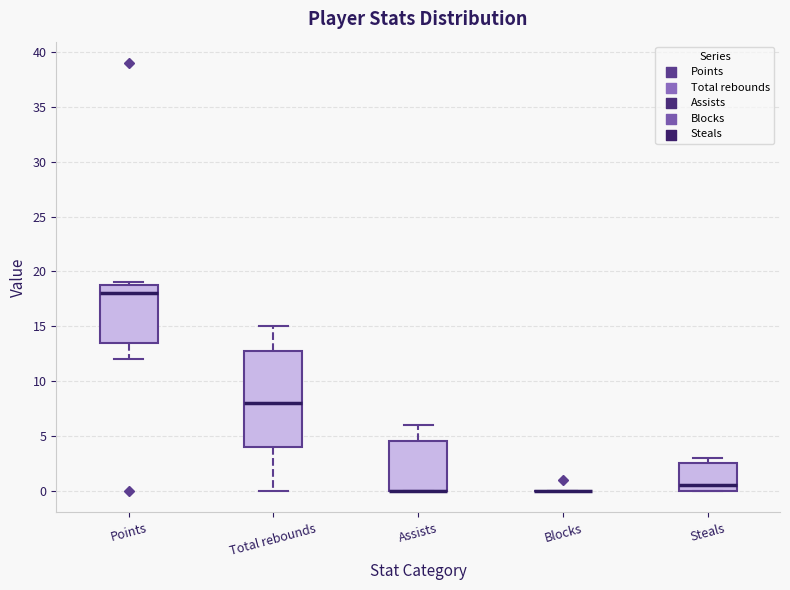

Reading left to right, read every box against the y-axis: the position of its median line, the range the box covers, and the ends of its whiskers. The values are not printed on the chart, so give them approximately, as read against the axis.

Points: median 18.0, box 13.5 to 19.0, whiskers 12.0 to 19.0 (just above the box's upper edge)
Total rebounds: median 8.0, box 4.0 to 13.0, whiskers 0.0 to 15.0
Assists: median 0.0 (drawn on the box's lower edge), box 0.0 to 4.5, whiskers 0.0 to 6.0
Blocks: box collapsed to a line at 0.0, whiskers 0.0 to 0.0
Steals: median 0.5, box 0.0 to 2.5, whiskers 0.0 to 3.0